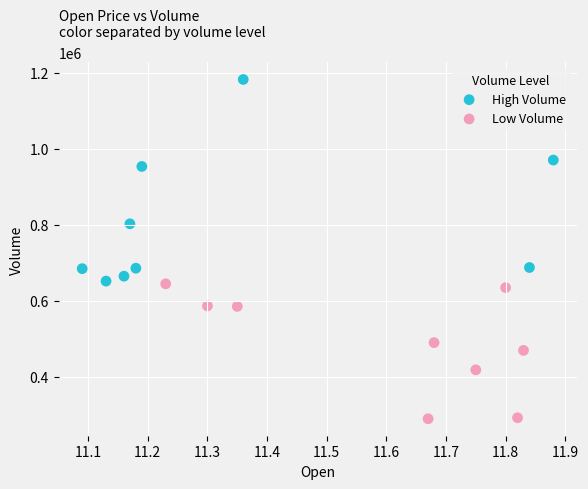

Which series has the largest Y range (max minus min)?

High Volume